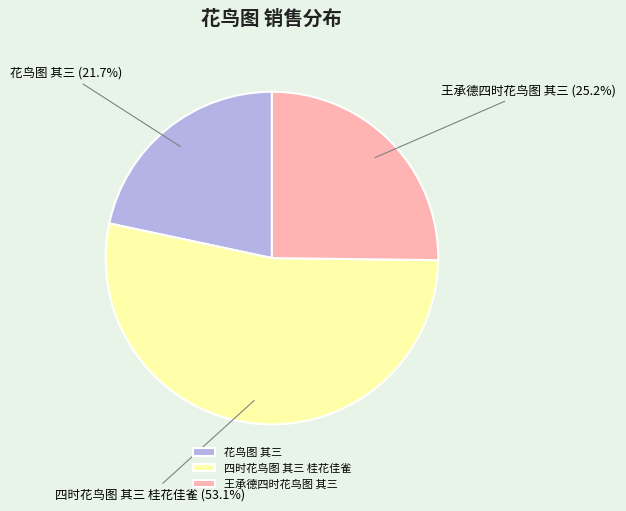

What portion of the pie excludes 王承德四时花鸟图 其三?

74.8%